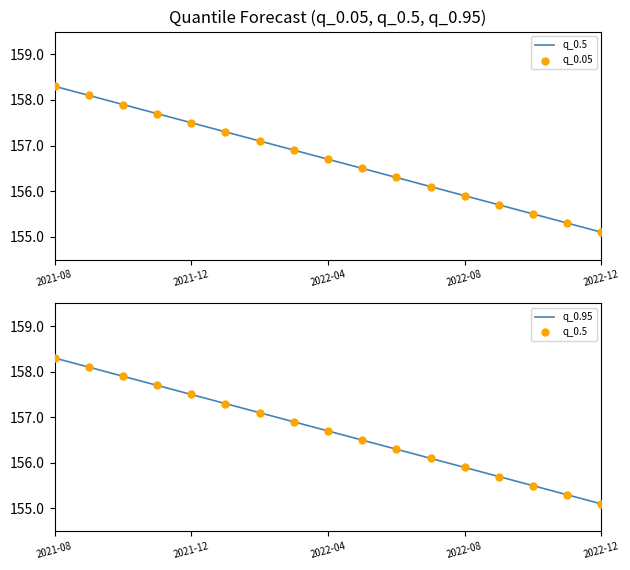

Which series has the largest total across all categories?

q_0.5